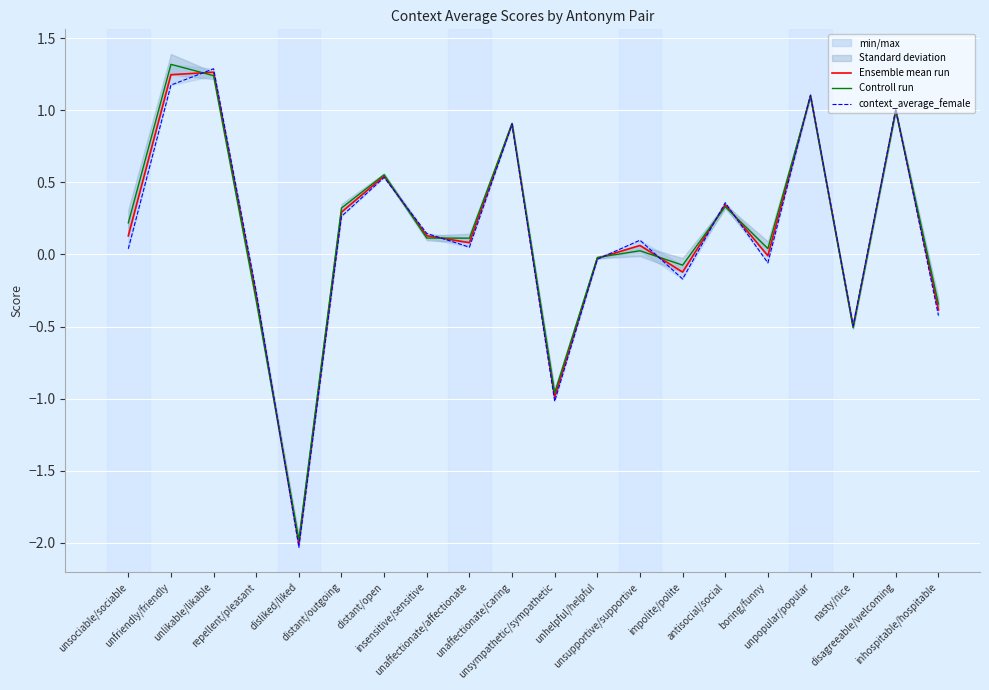

At how many categories does at least one series exceed 0?

13